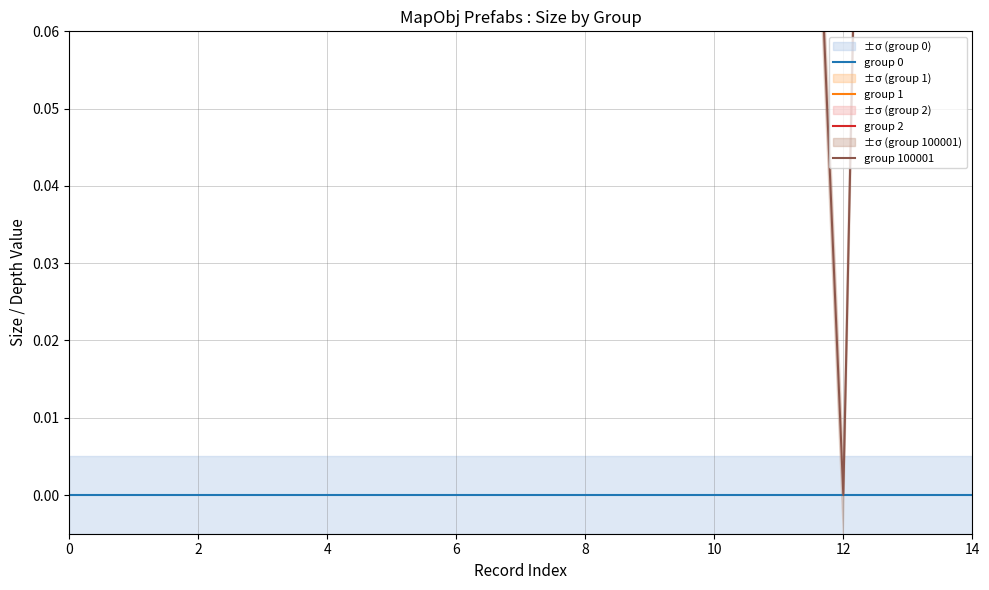

Does the chart display data point markers on the line(s)?

No